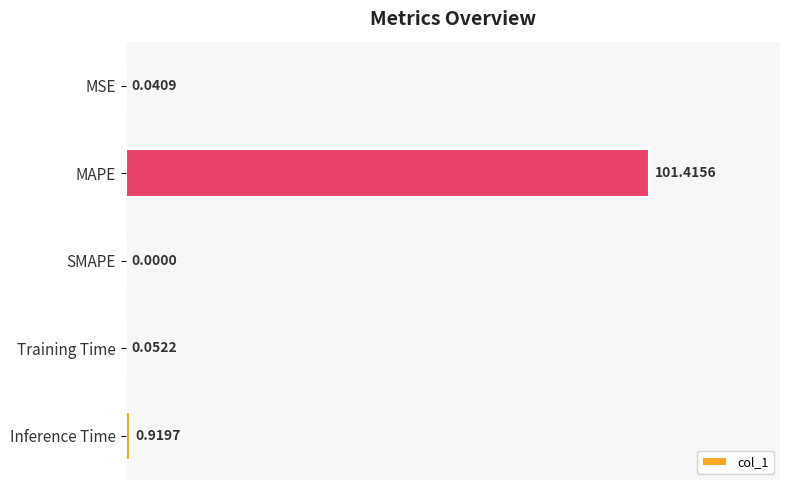

What is the sum of the values at MAPE and Inference Time?

102.3